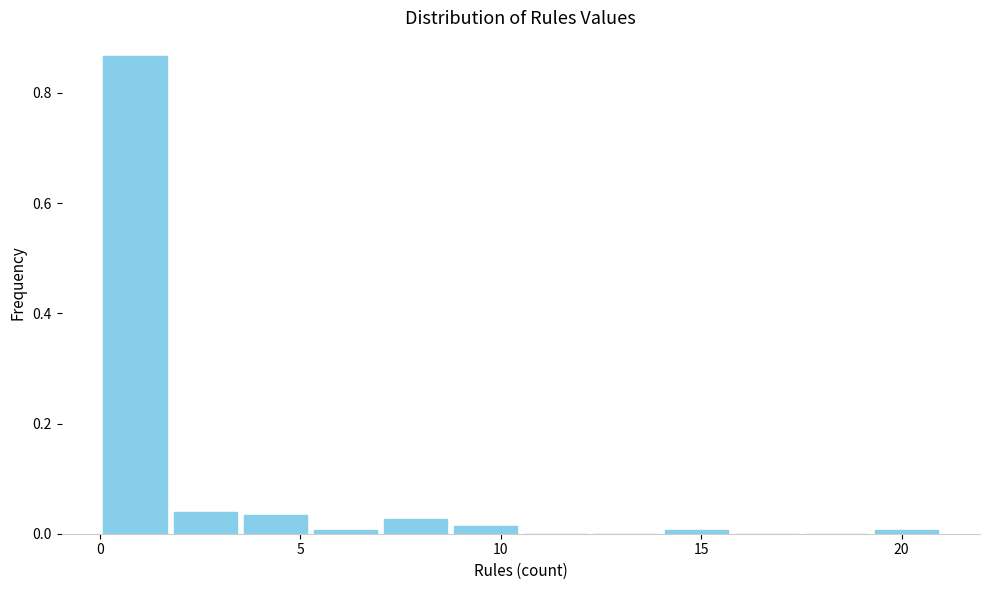

Around what value on the x-axis is the tallest bar? Give the approximate position of its centre, as read against the axis.

1.0